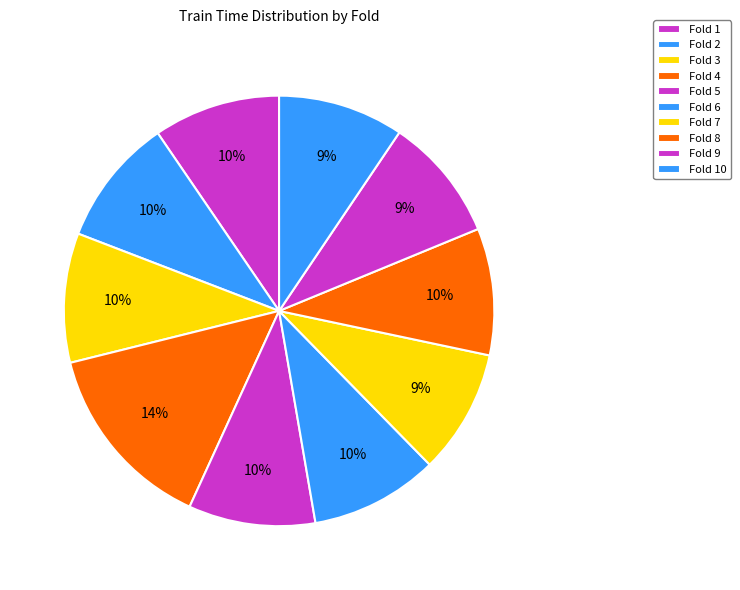

Count the number of slices in the pie.

10